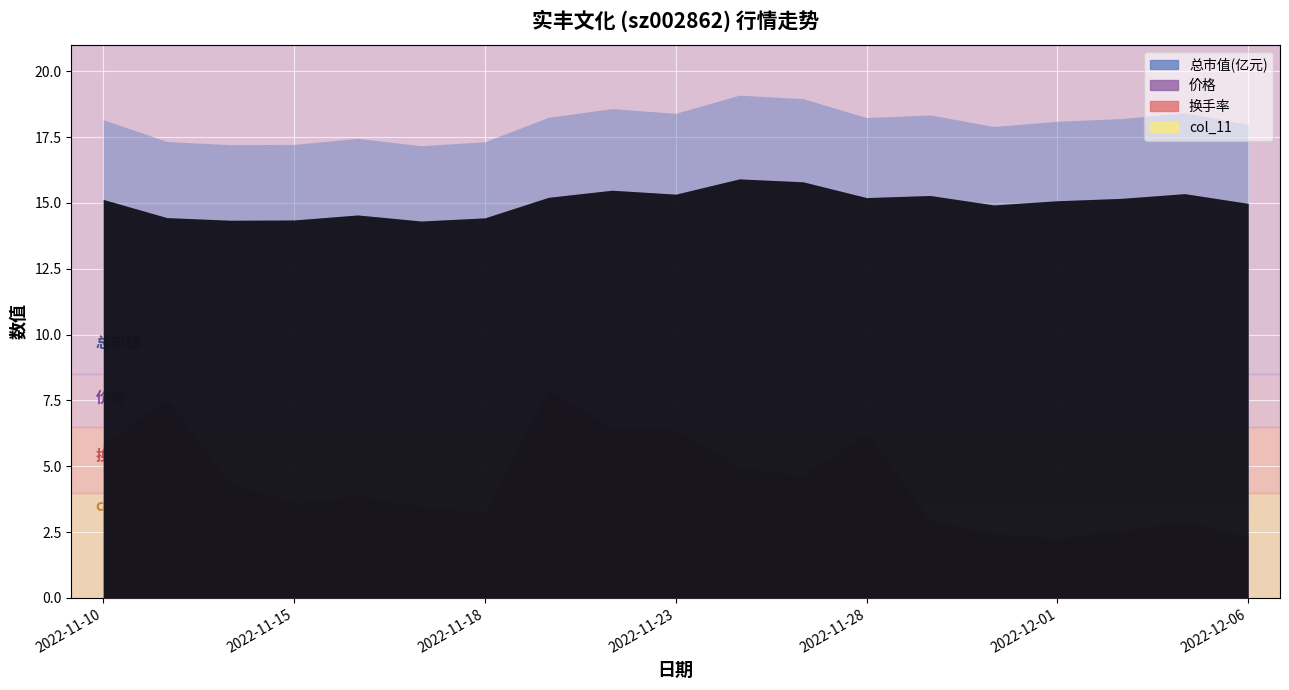

Is it true that 总市值(亿元) equals 17.3 at 2022-11-11?

True